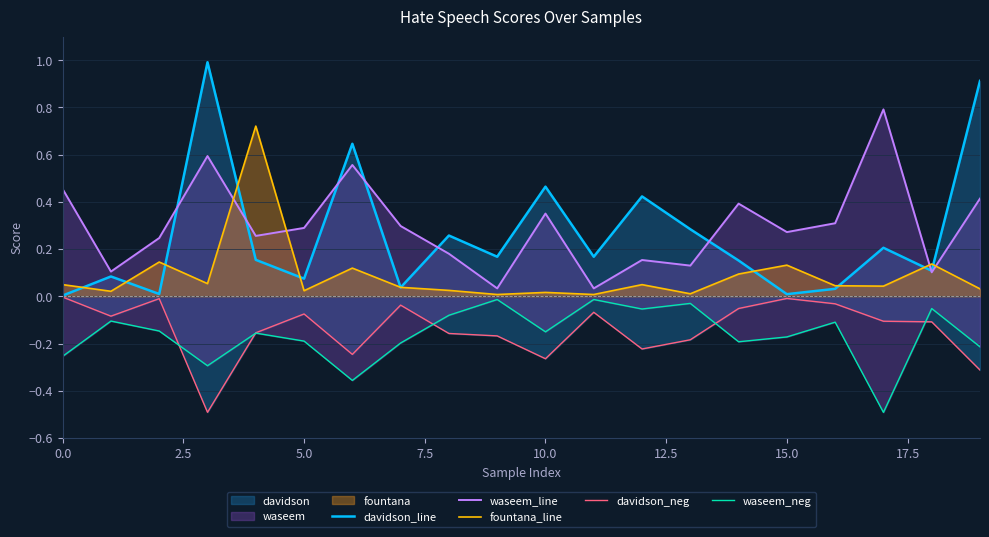

What position from the left is 7.5?

4